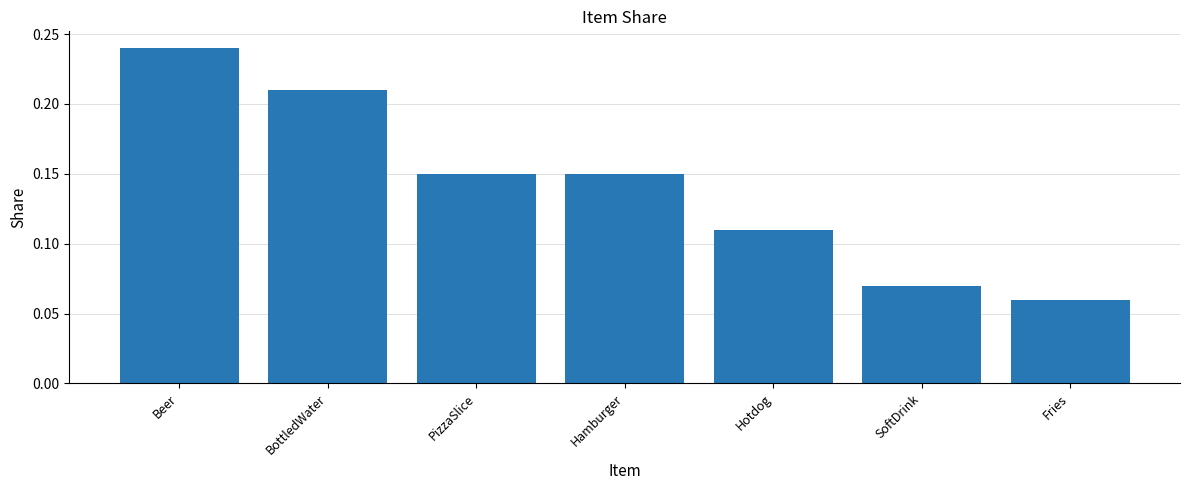

What position from the right is PizzaSlice?

5